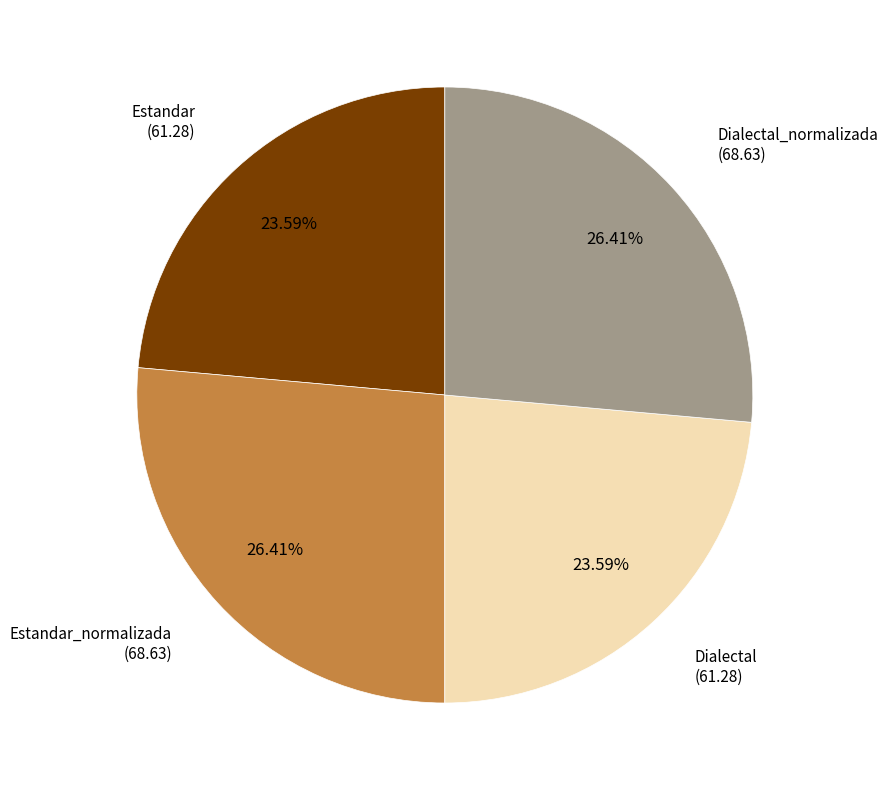

Is there a majority slice in this chart?

No